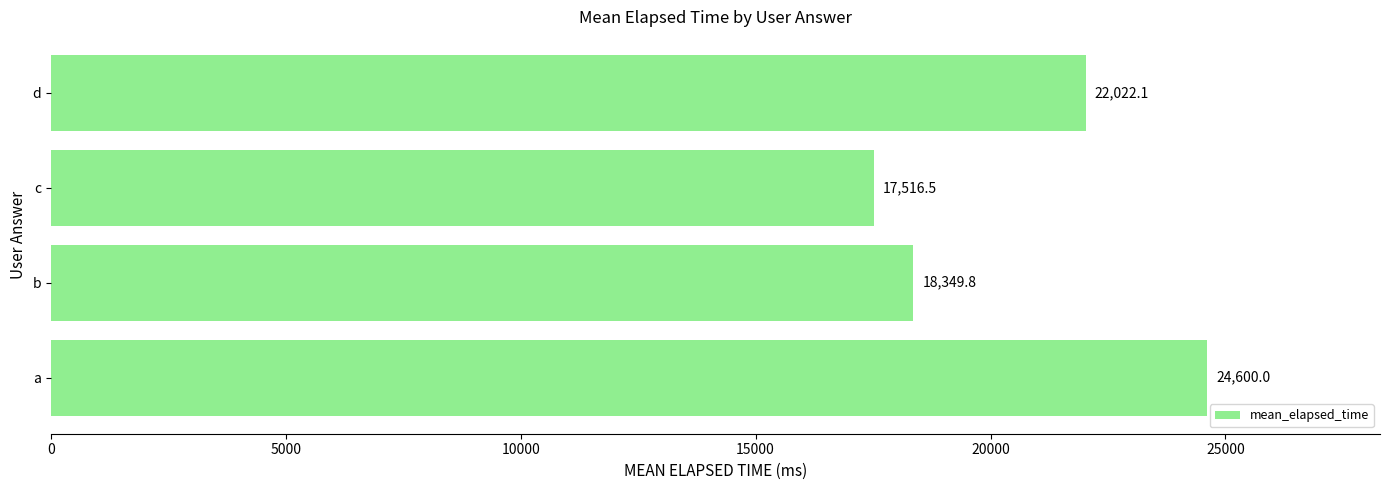

What is the average value?

20622.1